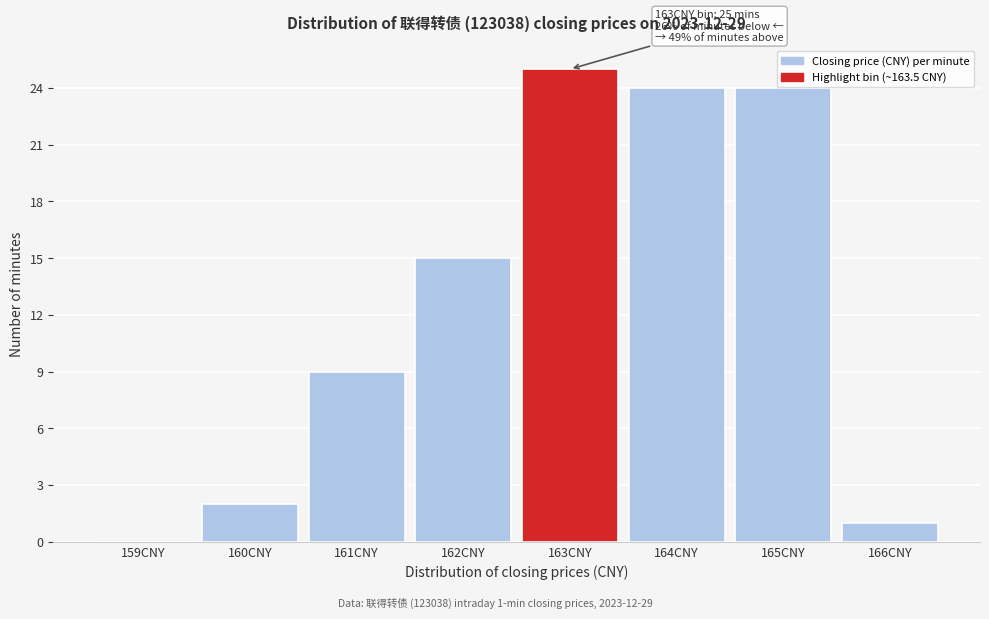

Reading left to right, transcribe all the data shown in this chart.

159CNY=0	160CNY=2	161CNY=9	162CNY=15	163CNY=25	164CNY=24	165CNY=24	166CNY=1